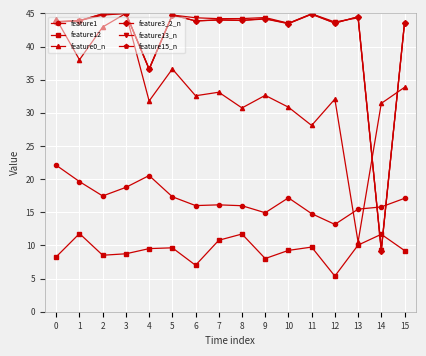

Which series ends up on top after the final intersection of feature0_n and feature3_2_n?

feature3_2_n